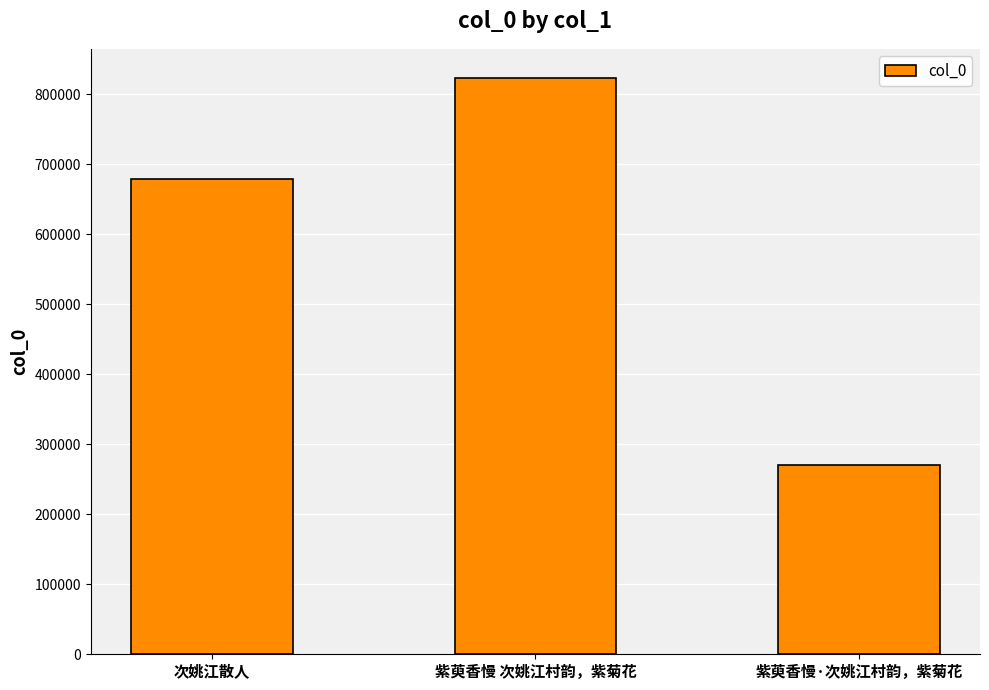

How many bars are there in total?

3